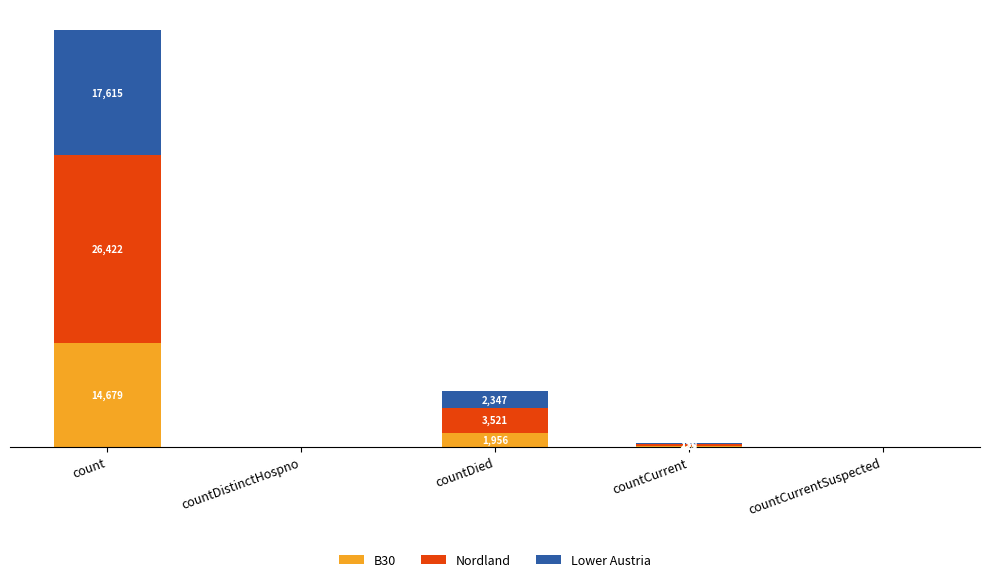

Are the bars grouped side by side (vs. stacked)?

No